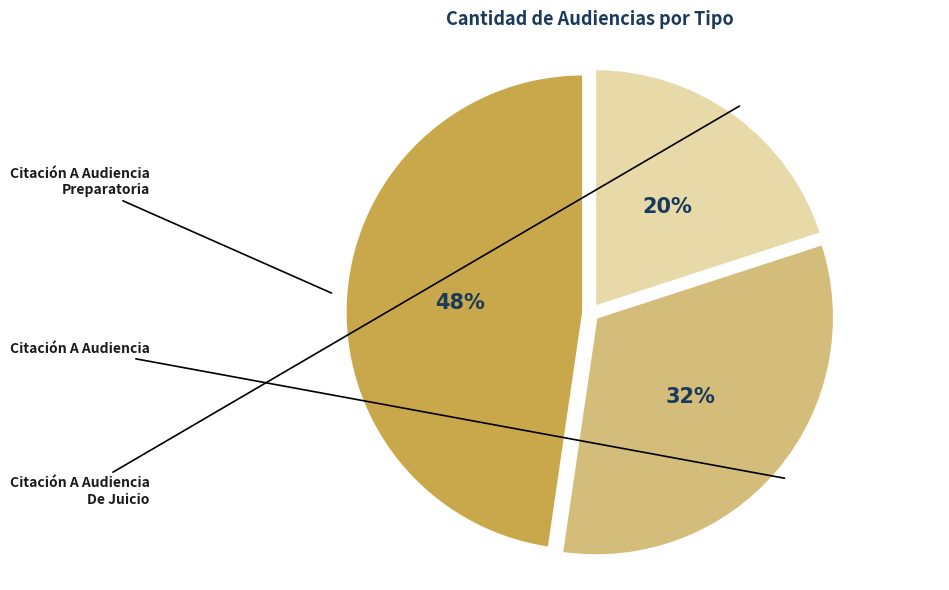

To the nearest percent, what is the average slice percentage?

33%